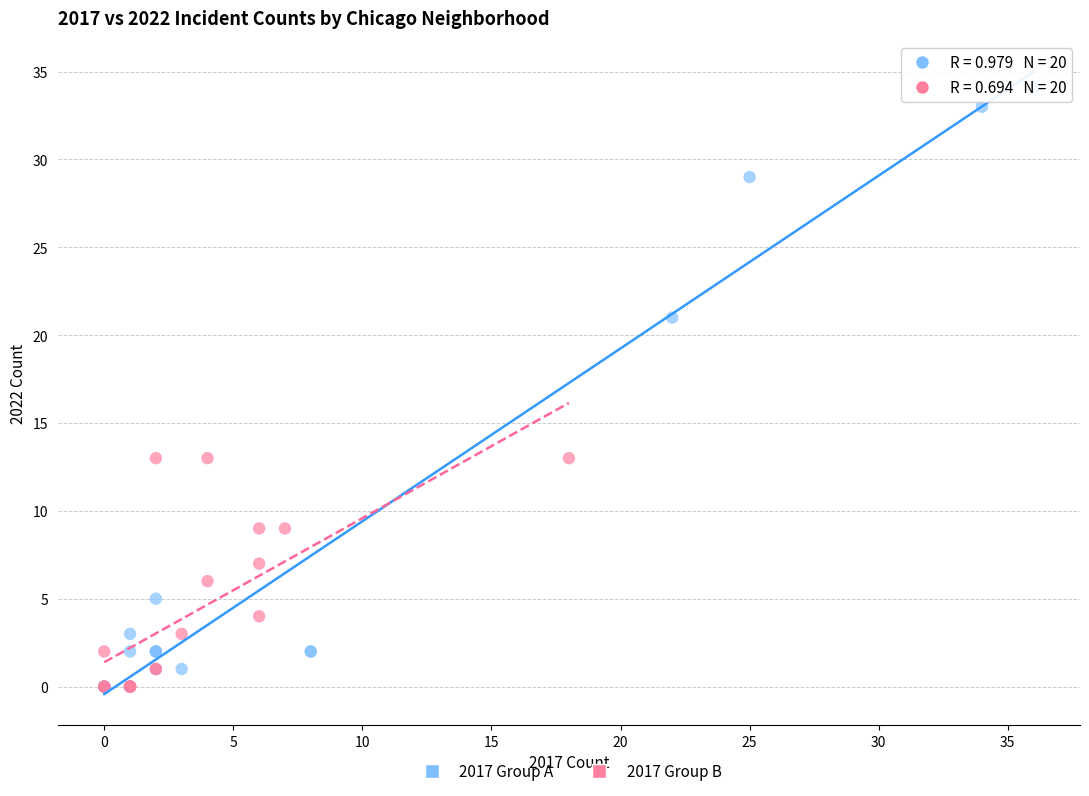

What are all the series names shown in the legend?

2017 Group A, 2017 Group B